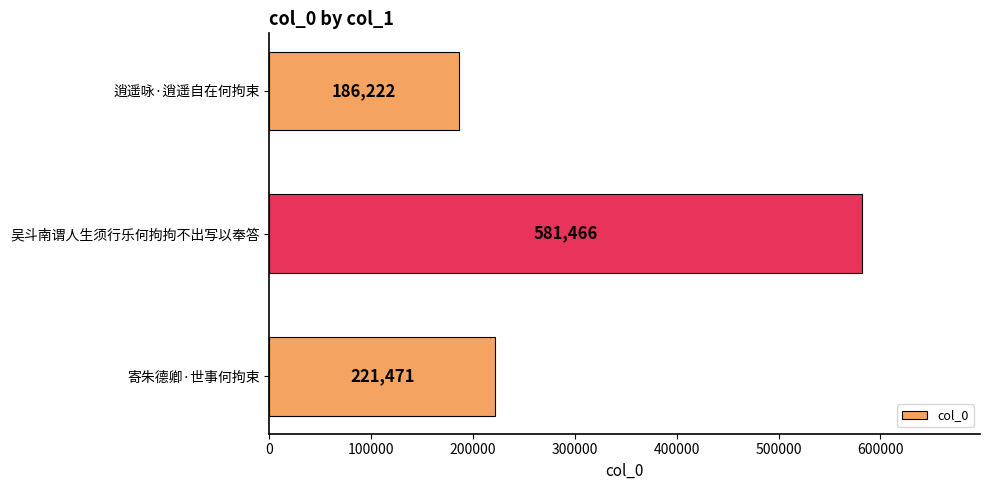

Which category has the lowest value across all series?

逍遥咏·逍遥自在何拘束